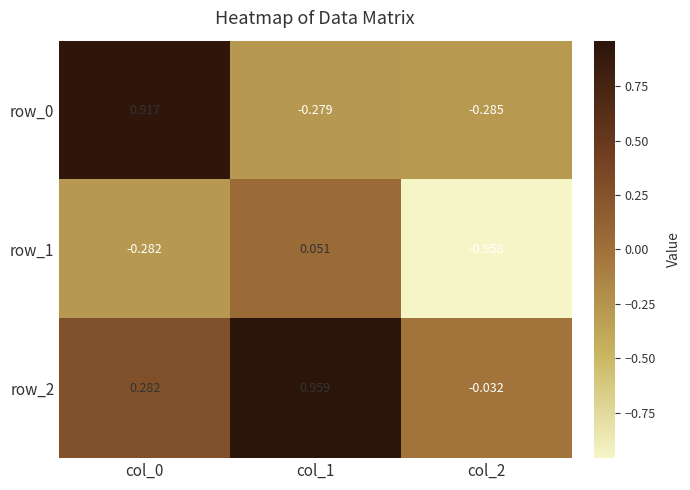

Is the value of row_2 at col_2 greater than the value of row_1 at col_1?

No